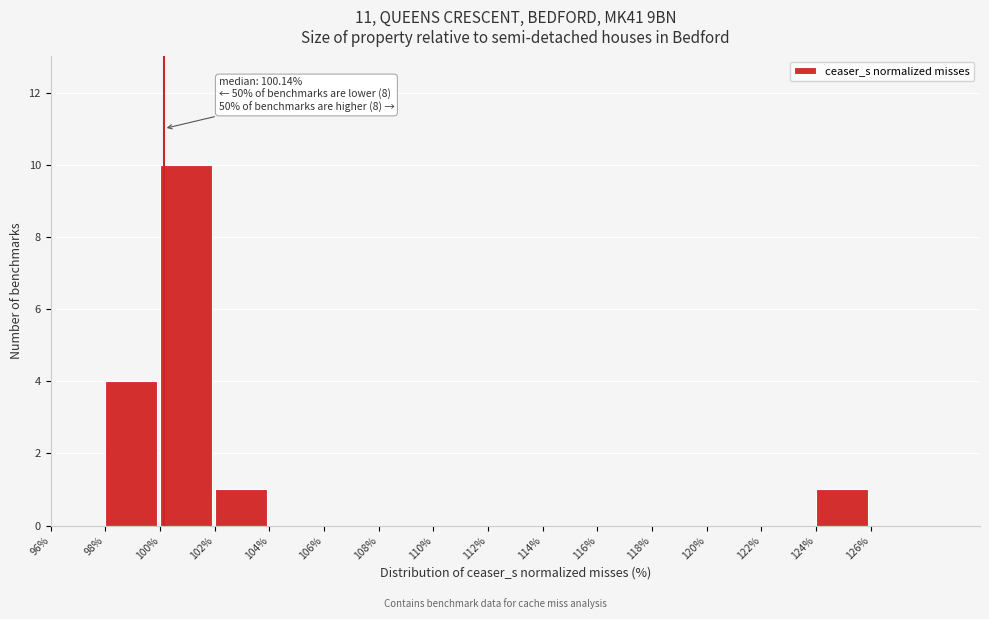

Over which range of the x-axis is the bar tallest?

100 to 102